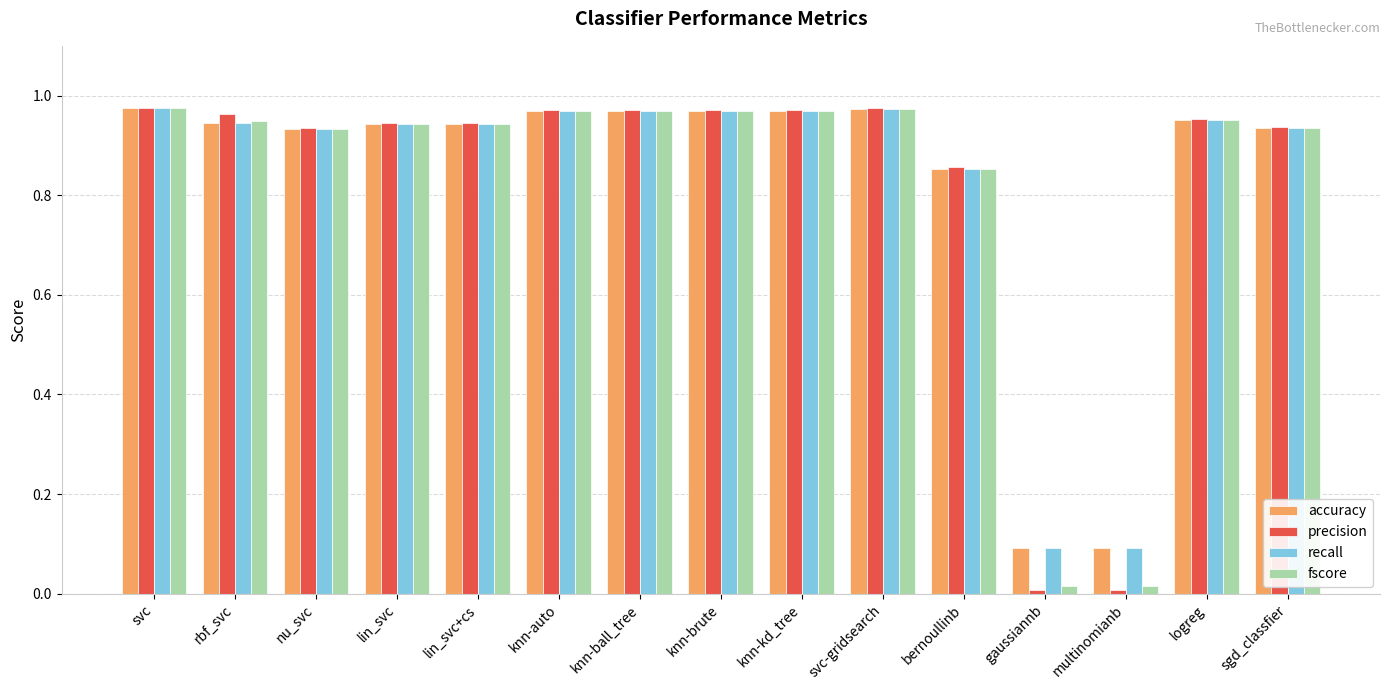

Are the bars grouped side by side (vs. stacked)?

Yes